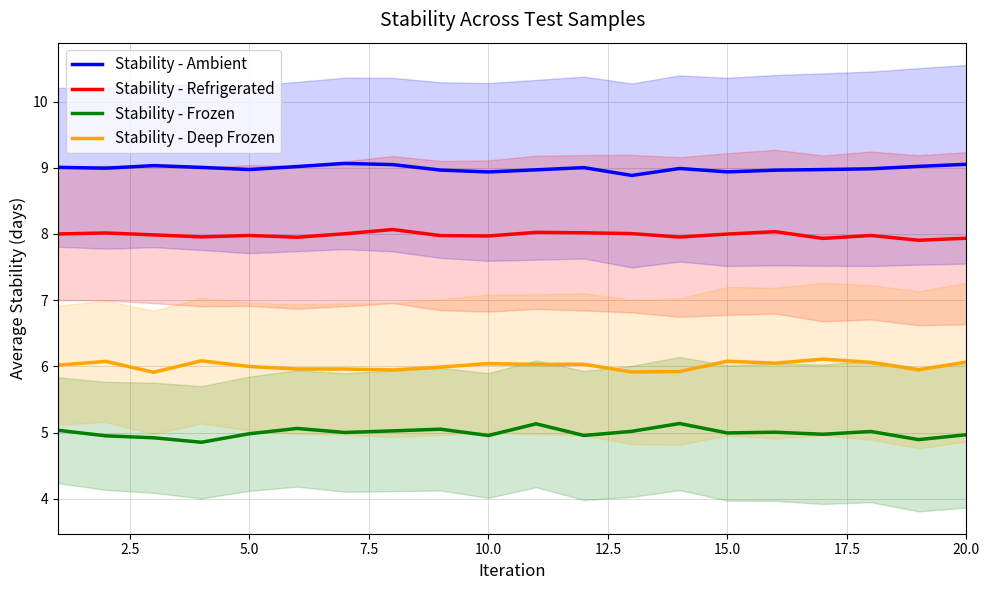

True or false: Stability - Deep Frozen and Stability - Refrigerated intersect in this chart.

False